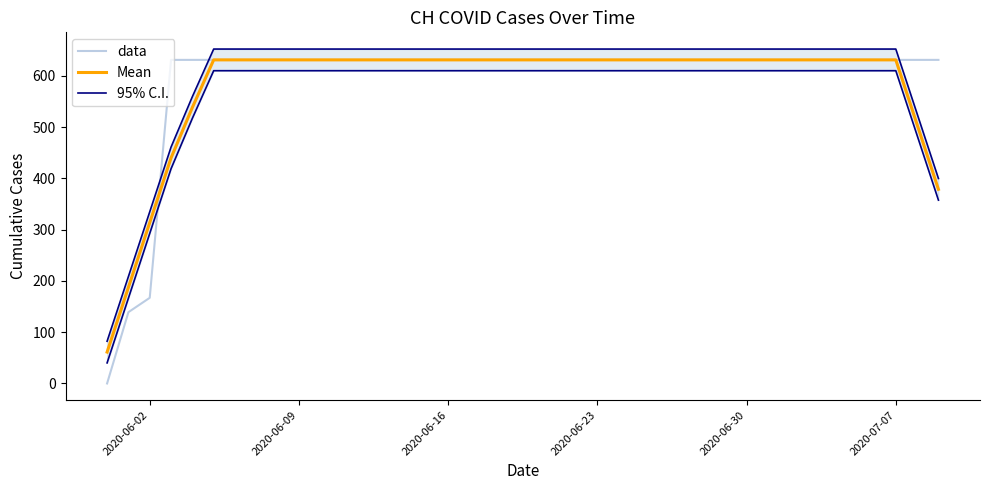

How many values in the 95% C.I. series exceed 652?

33